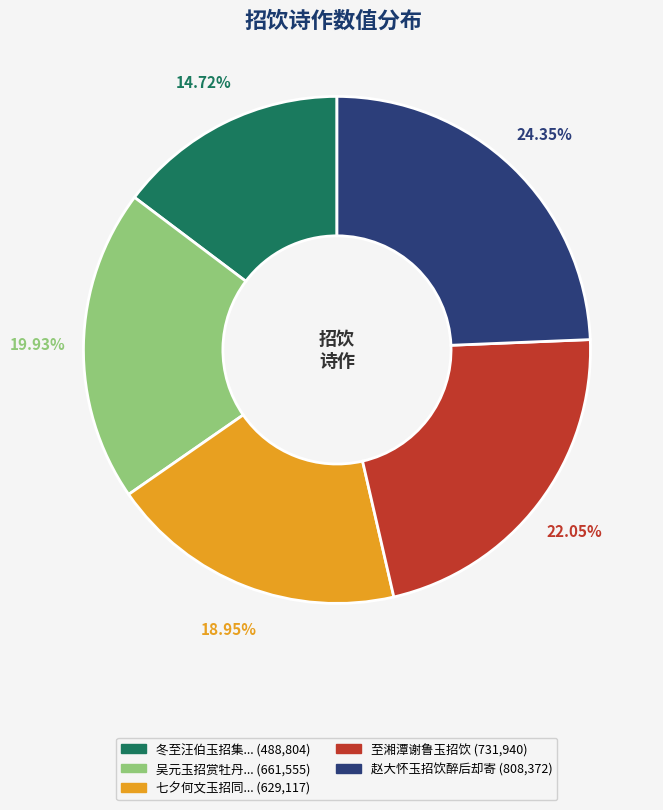

Rank the categories by value from lowest to highest.

冬至汪伯玉招集... (488,804), 七夕何文玉招同... (629,117), 吴元玉招赏牡丹... (661,555), 至湘潭谢鲁玉招饮 (731,940), 赵大怀玉招饮醉后却寄 (808,372)